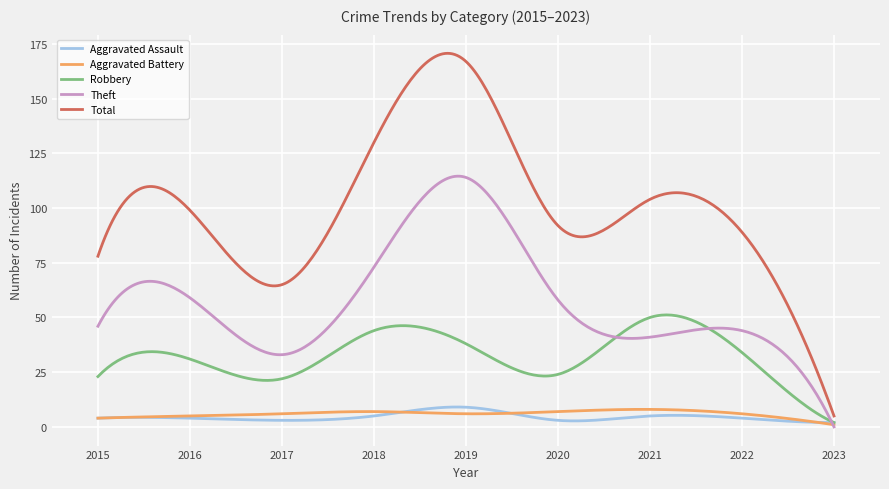

What is the maximum value for Aggravated Battery?

8.0